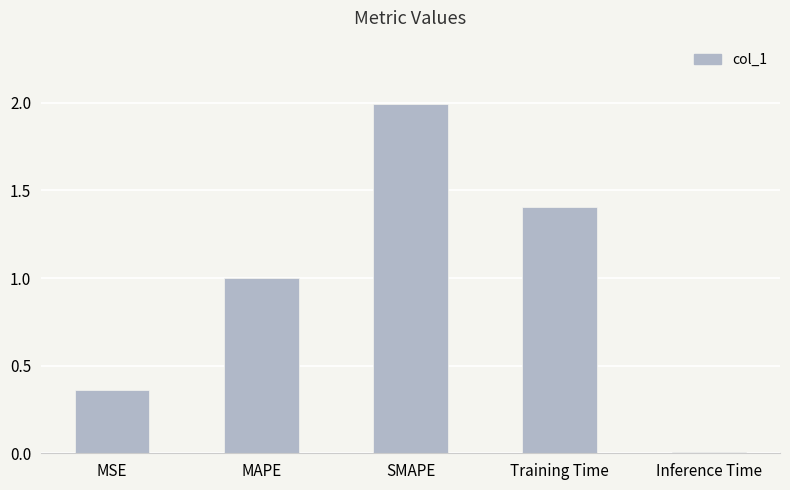

Which label corresponds to the largest value in the chart?

SMAPE